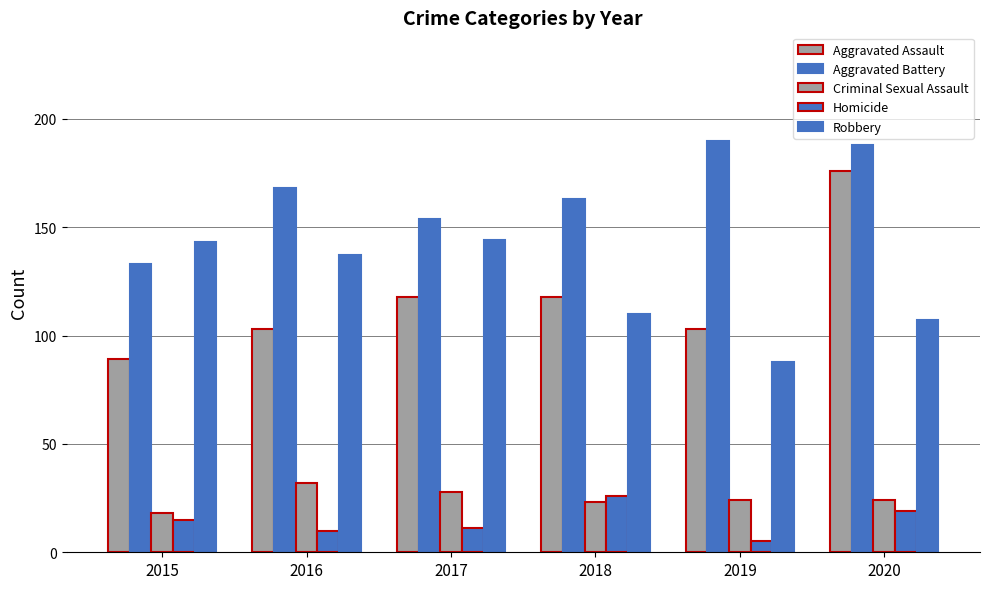

How many data points does each series have?

6